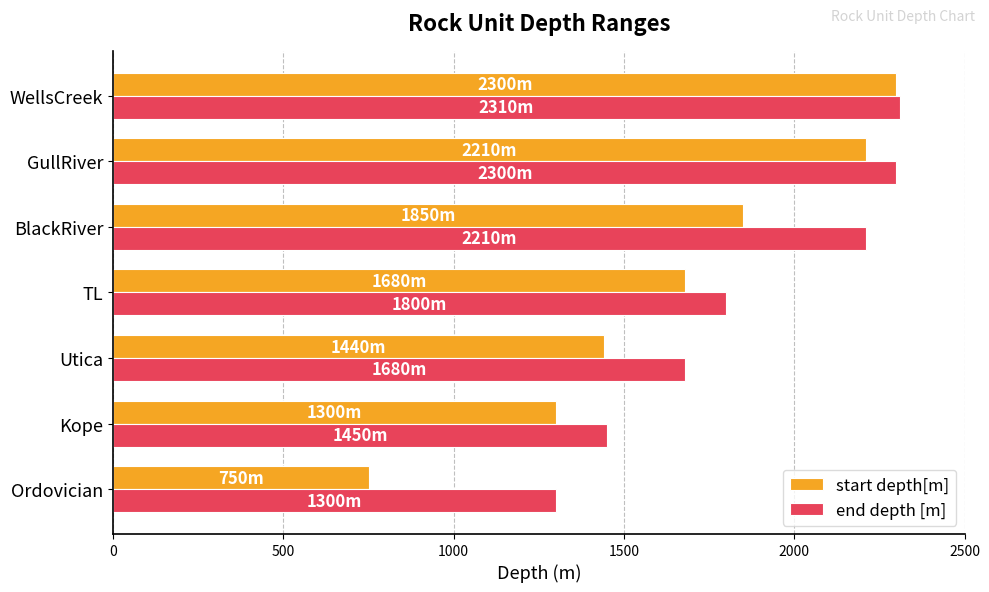

Is it true that start depth[m] equals 2300 at WellsCreek?

True